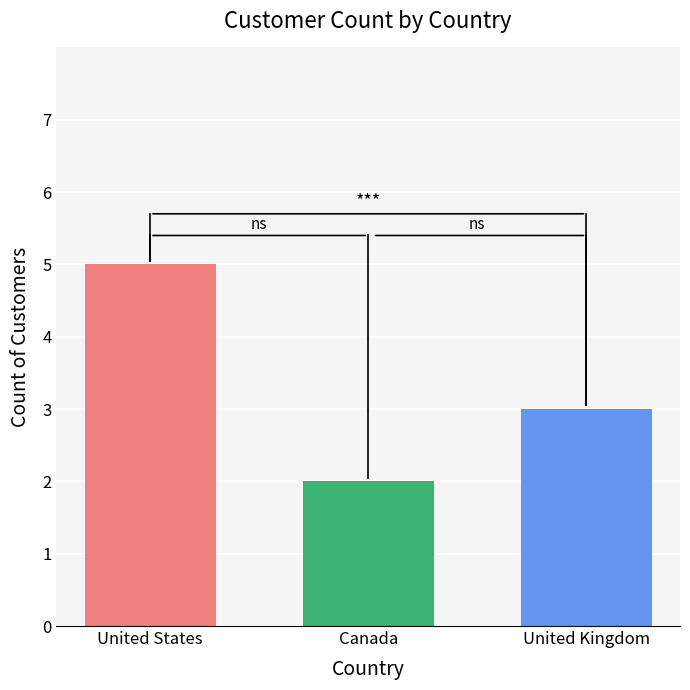

Are the bars grouped side by side (vs. stacked)?

No